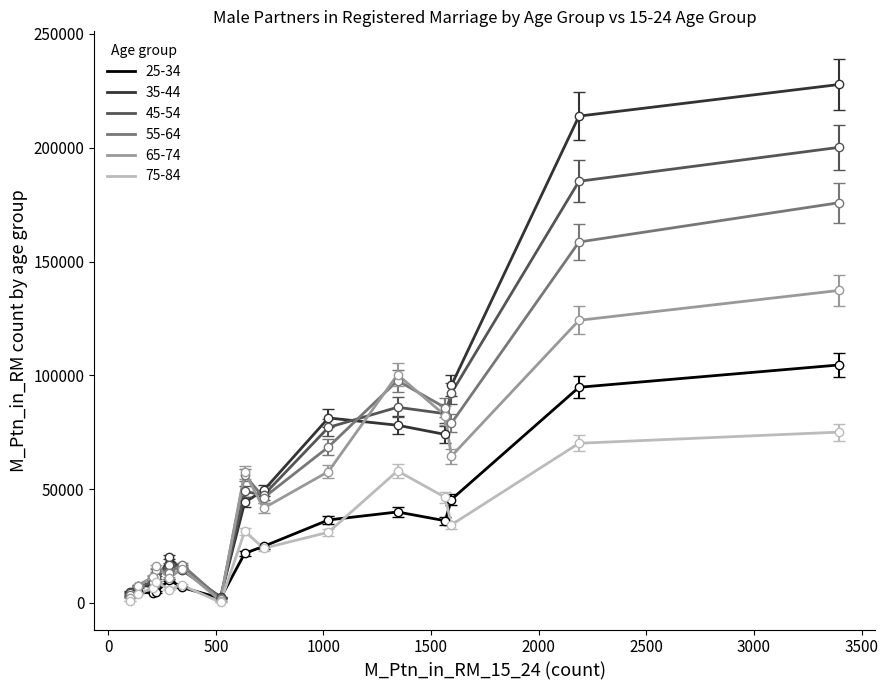

Which series has the widest spread of values?

35-44